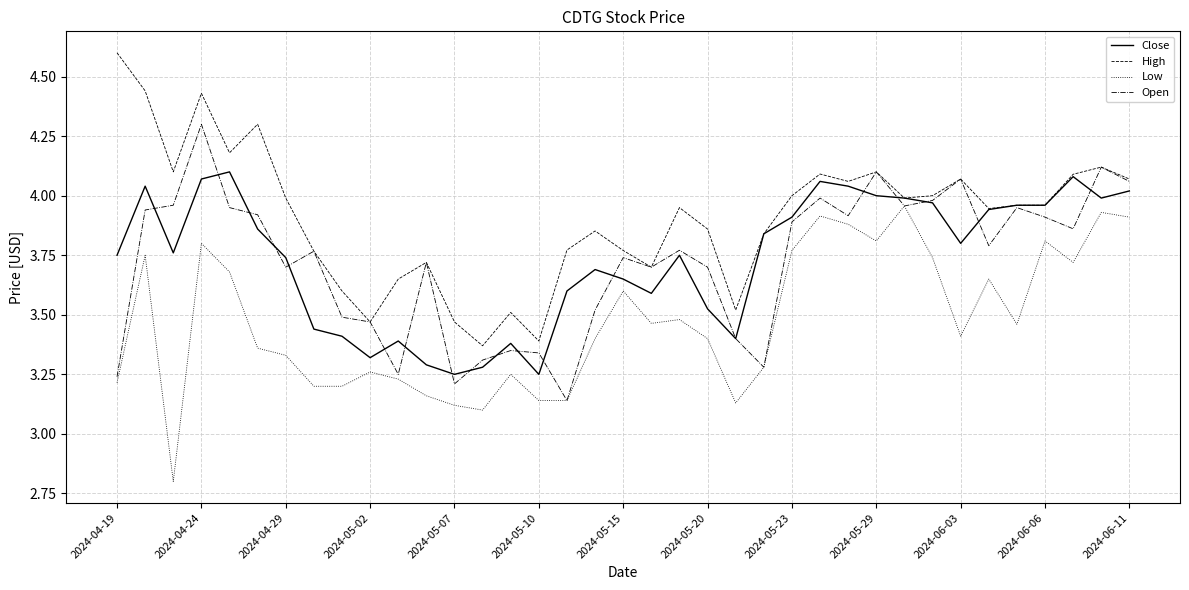

What is the smallest value displayed?

2.8